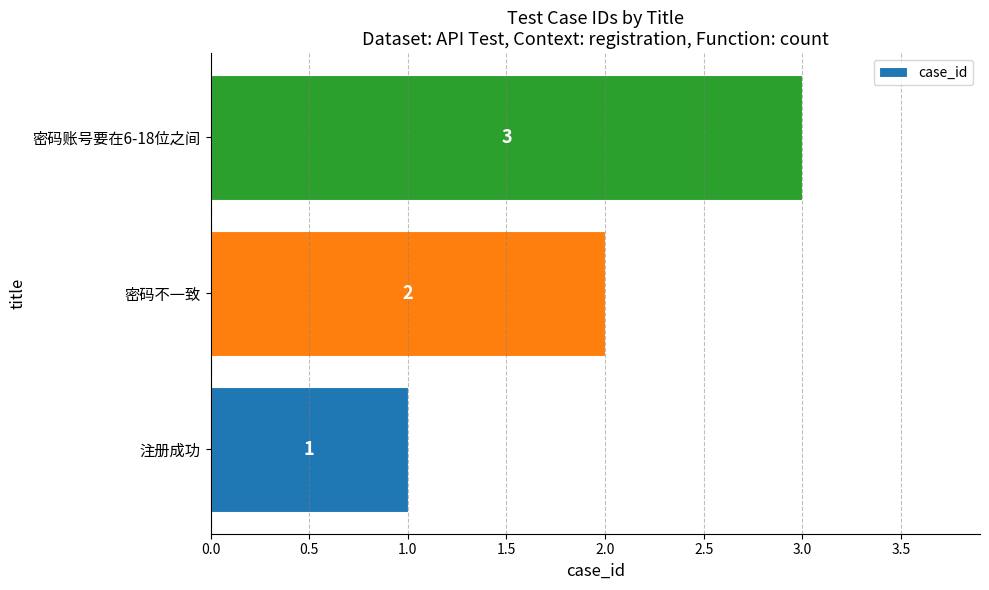

What is the maximum value shown in the chart?

3